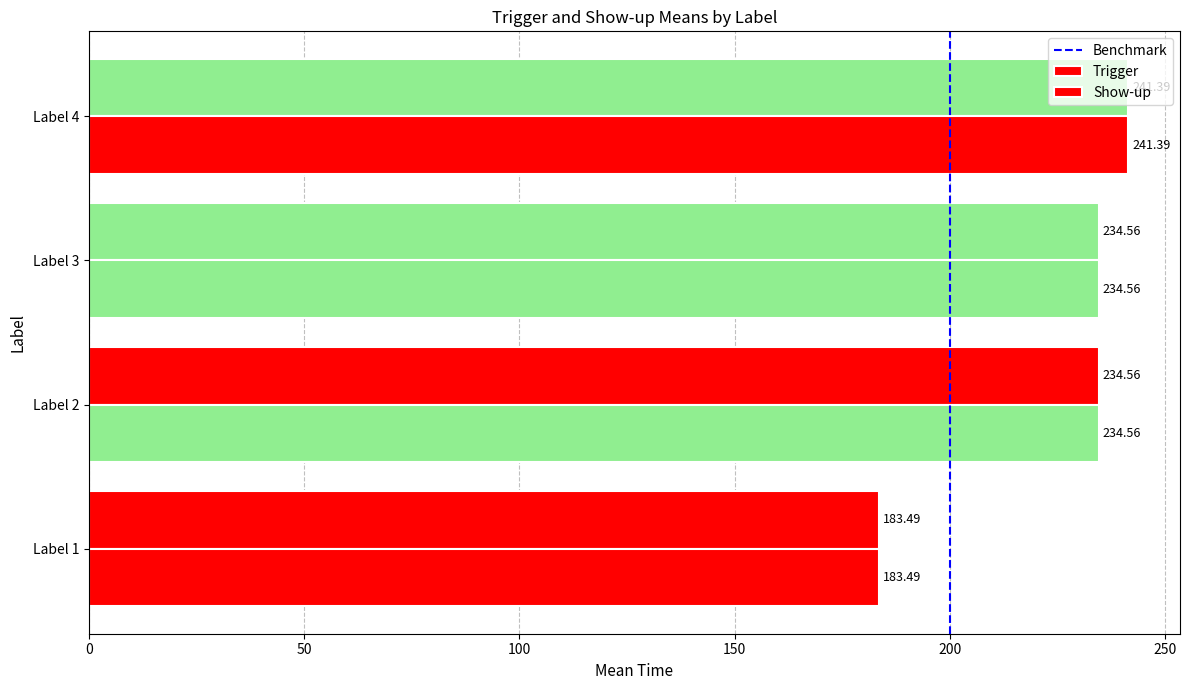

Count the number of categories in the chart.

4